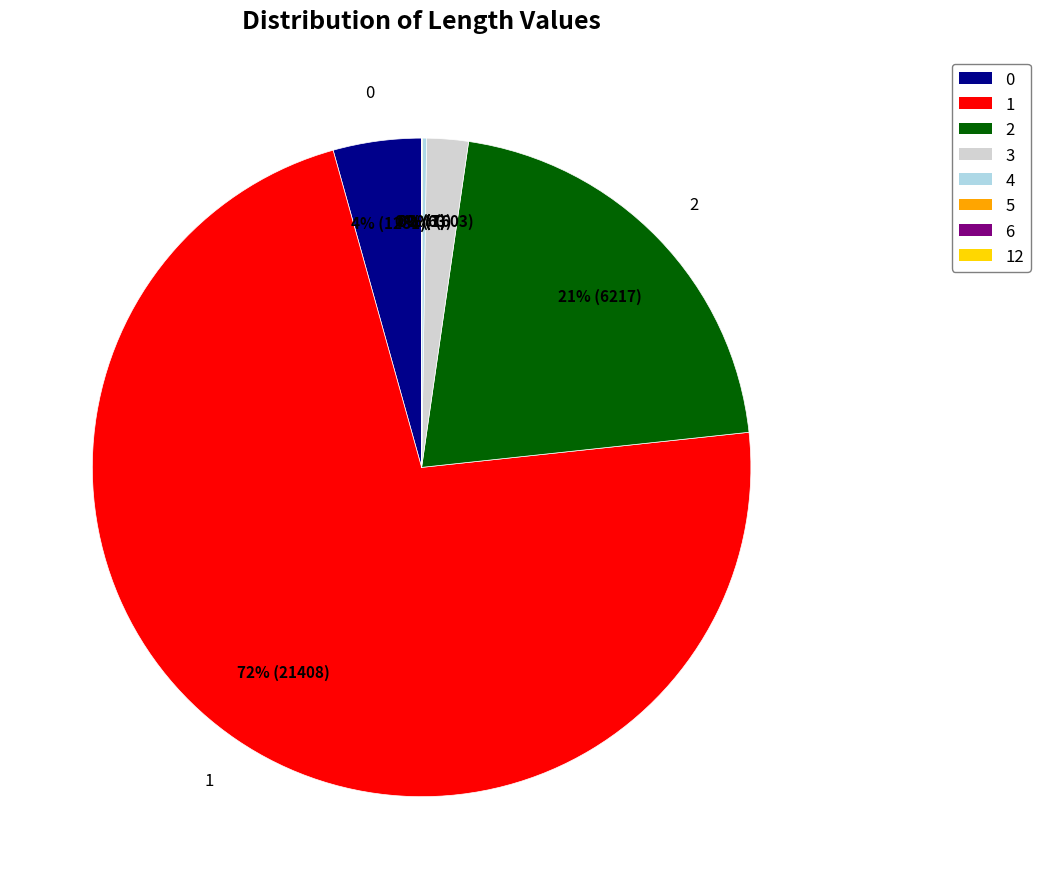

How many segments does this pie chart have?

8